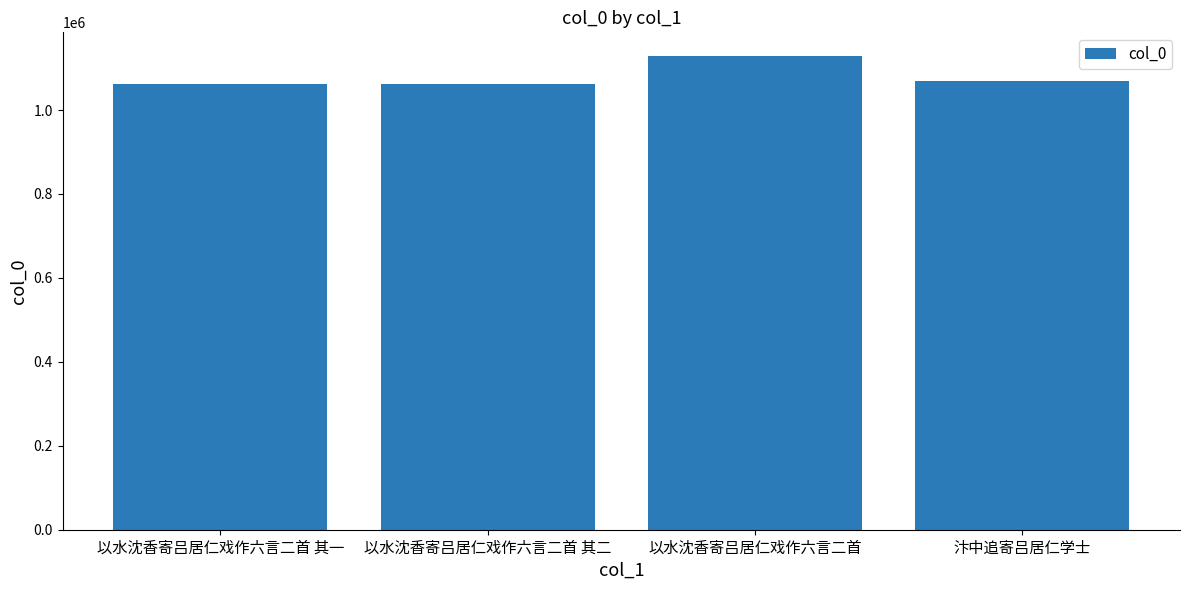

What is the label of the 4th bar from the right?

以水沈香寄吕居仁戏作六言二首 其一